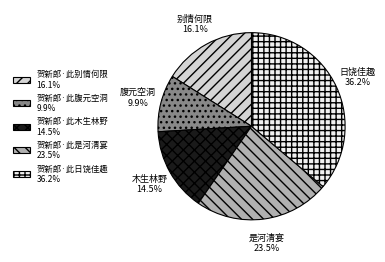

To the nearest percent, what is the difference between the 贺新郎·此木生林野 and 贺新郎·此腹元空洞 slice percentages?

5%